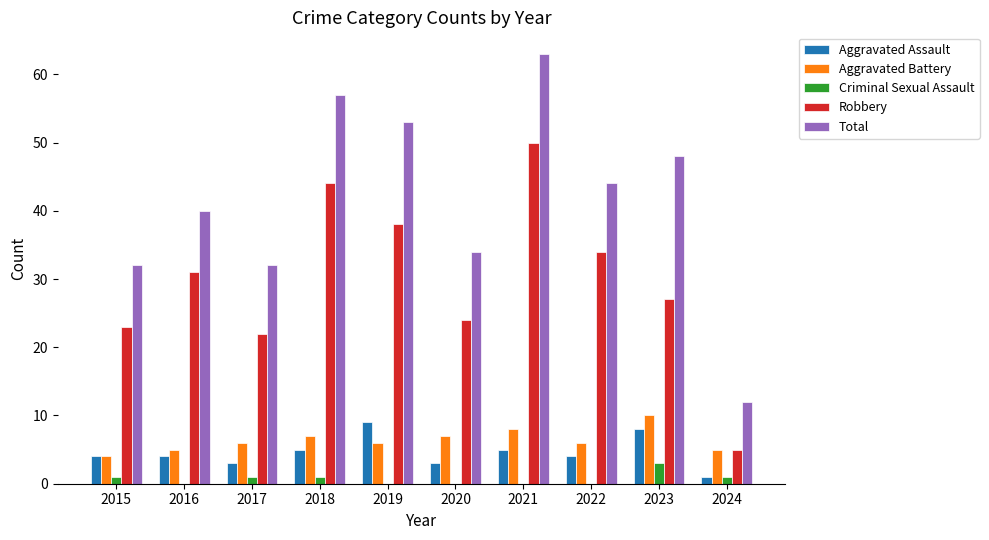

Reading left to right, transcribe all the data shown in this chart.

Aggravated Assault: 2015=4	2016=4	2017=3	2018=5	2019=9	2020=3	2021=5	2022=4	2023=8	2024=1
Aggravated Battery: 2015=4	2016=5	2017=6	2018=7	2019=6	2020=7	2021=8	2022=6	2023=10	2024=5
Criminal Sexual Assault: 2015=1	2016=0	2017=1	2018=1	2019=0	2020=0	2021=0	2022=0	2023=3	2024=1
Robbery: 2015=23	2016=31	2017=22	2018=44	2019=38	2020=24	2021=50	2022=34	2023=27	2024=5
Total: 2015=32	2016=40	2017=32	2018=57	2019=53	2020=34	2021=63	2022=44	2023=48	2024=12